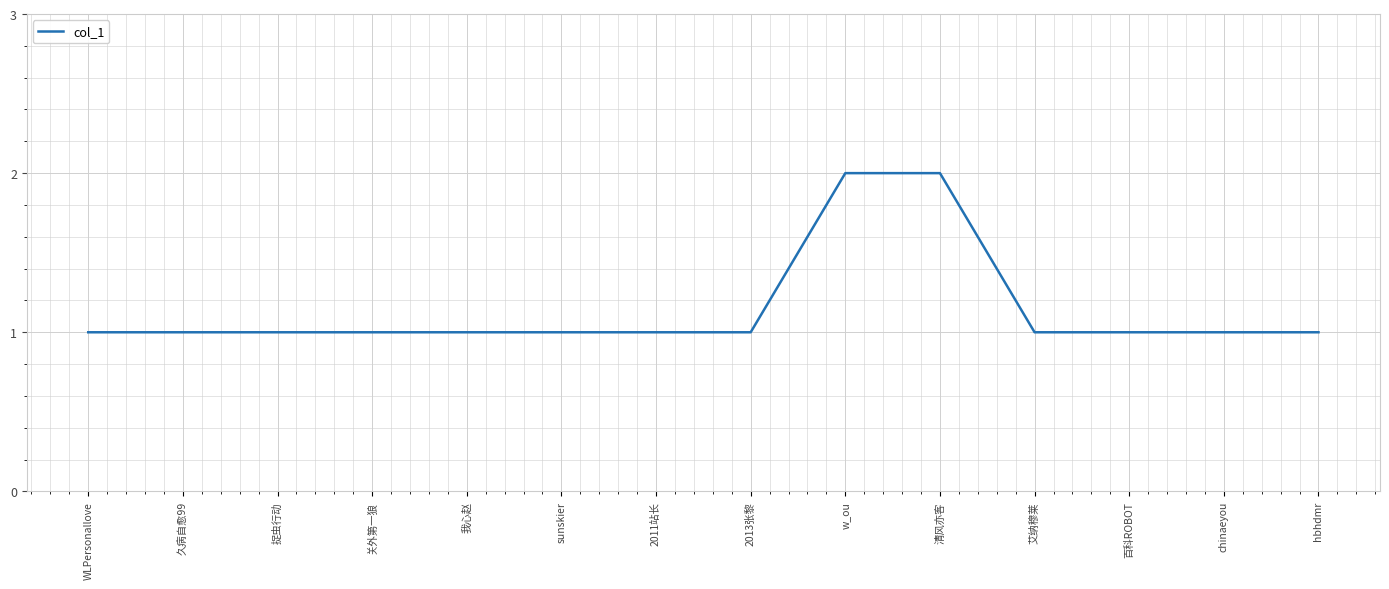

Read the value at hbhdmr.

1